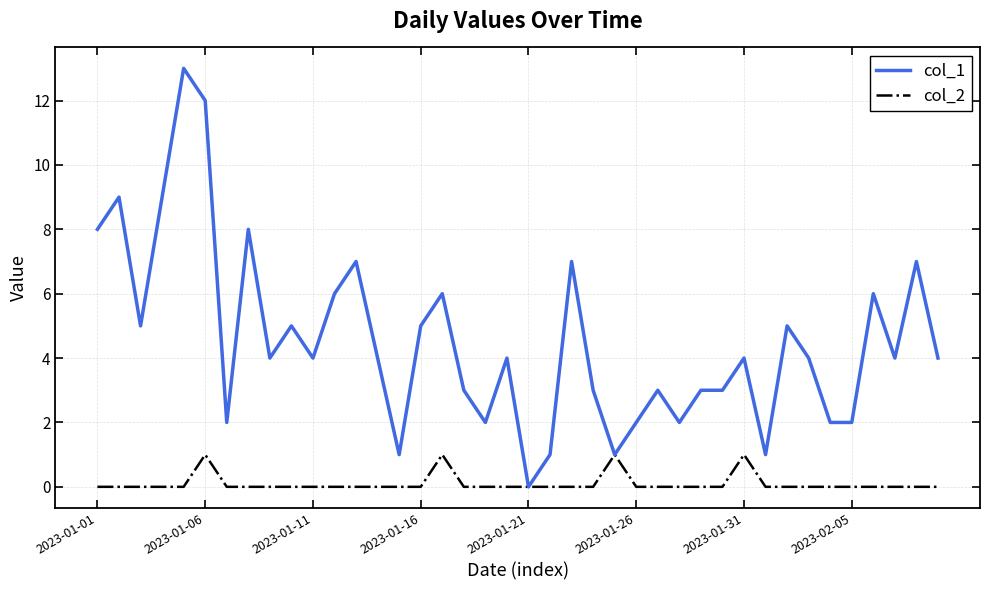

List the series in order of their peak value, highest first.

col_1, col_2